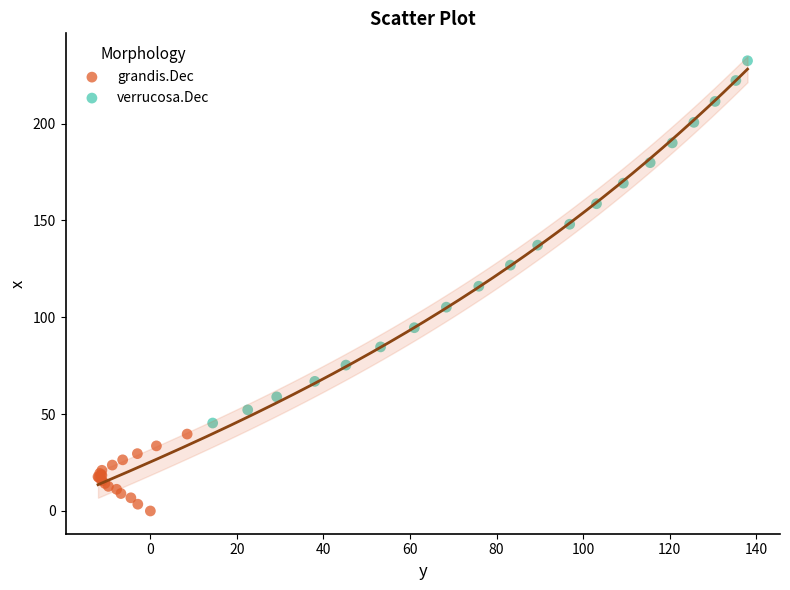

Which series reaches the minimum Y coordinate?

grandis.Dec